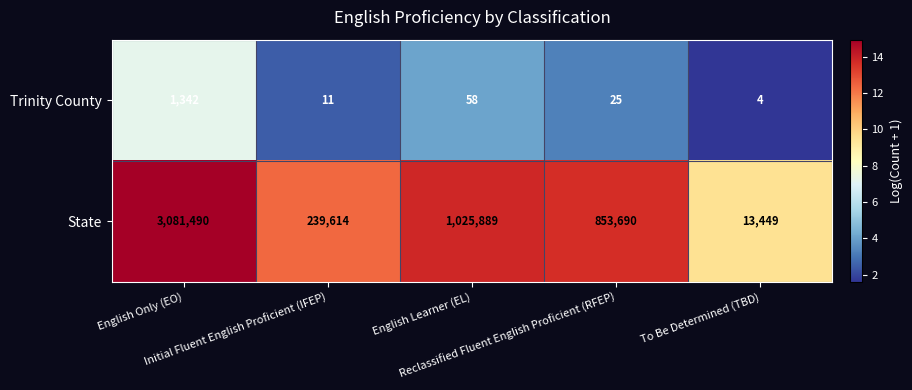

List the series in order of their overall mean, lowest first.

Trinity County, State